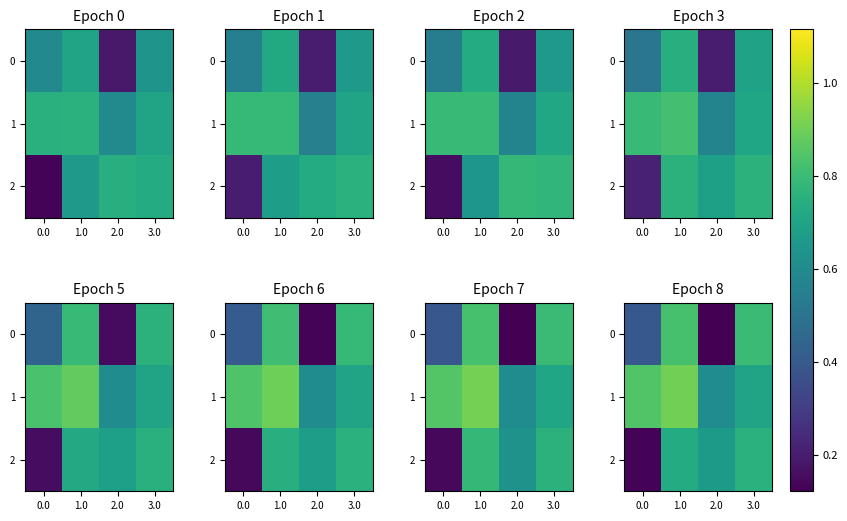

What is the maximum value for 0?

0.8